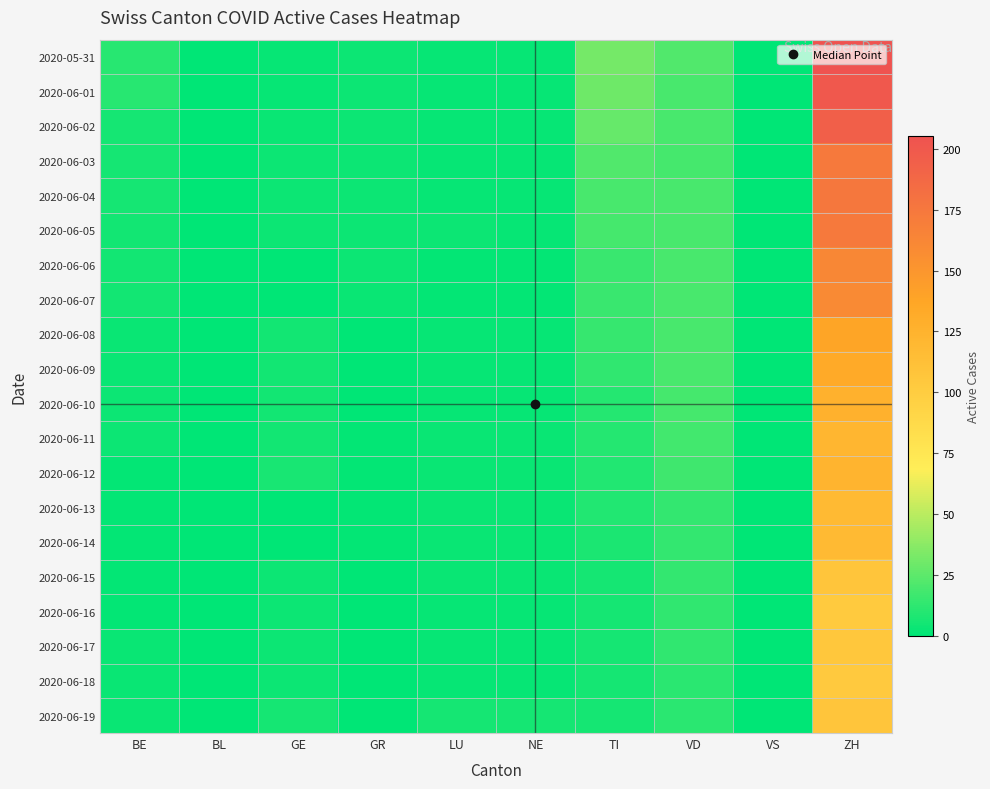

Between GR and GE, which is larger?

GR